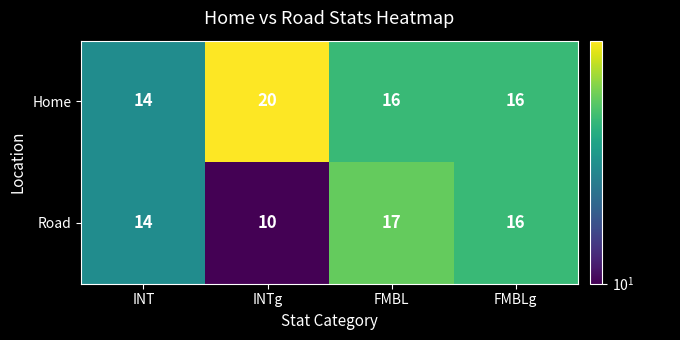

At FMBL, list the series in order from smallest to largest.

Home, Road